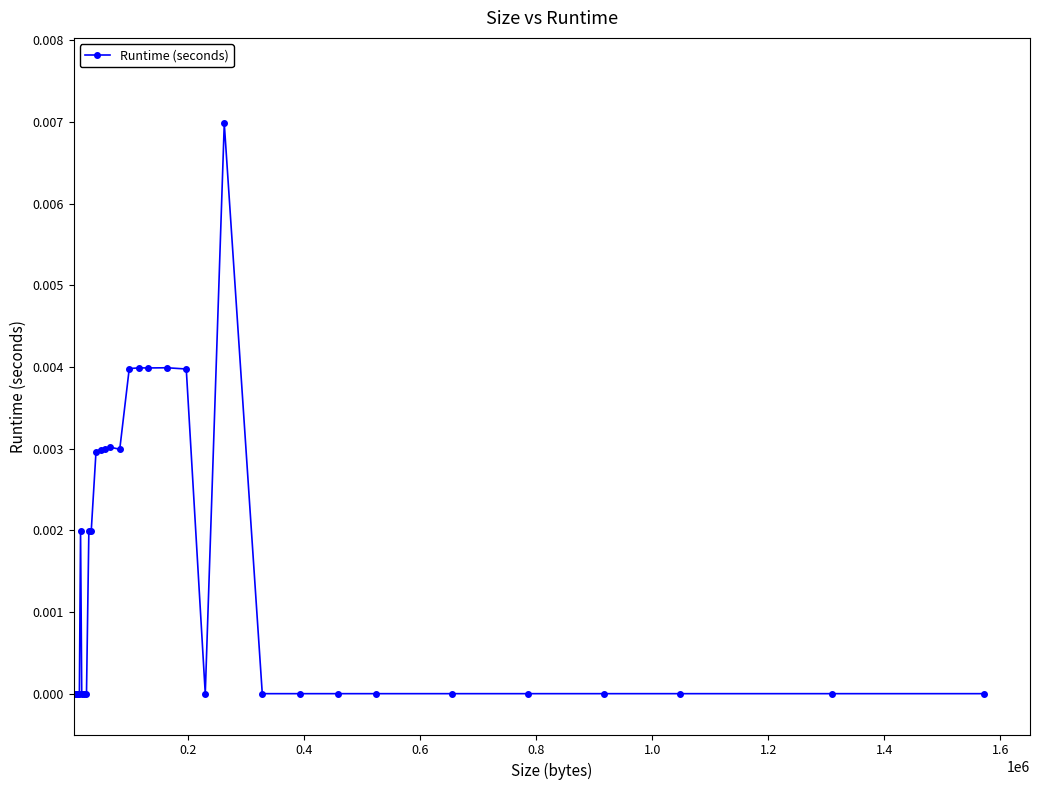

True or false: the data has more than 2 interior local peaks.

True